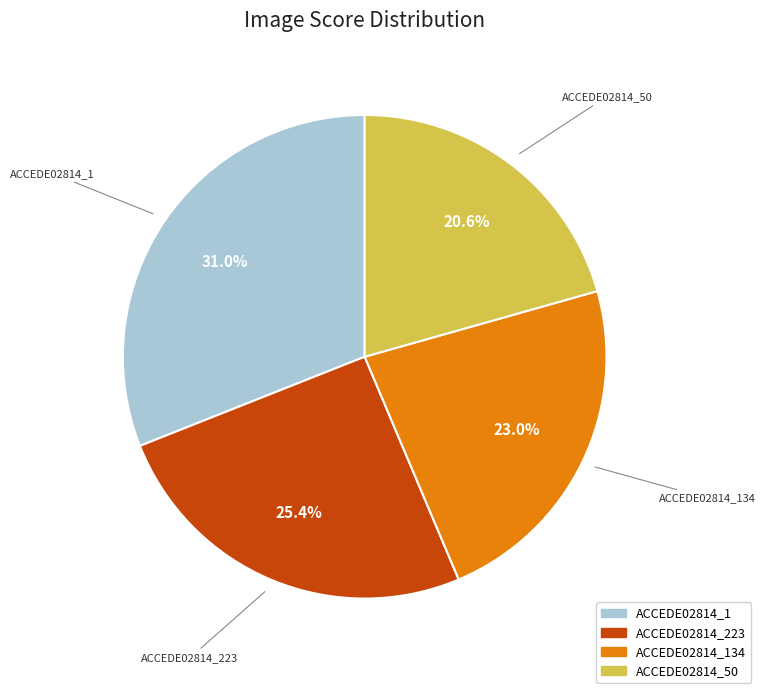

What is the total percentage of ACCEDE02814_1 and ACCEDE02814_223?

56.4%